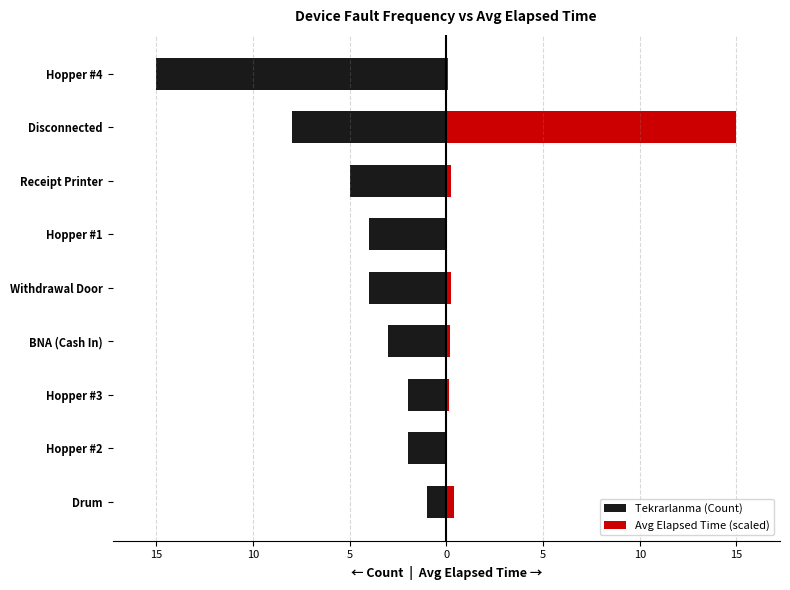

How many data points in Avg Elapsed Time (scaled) are above 0?

8